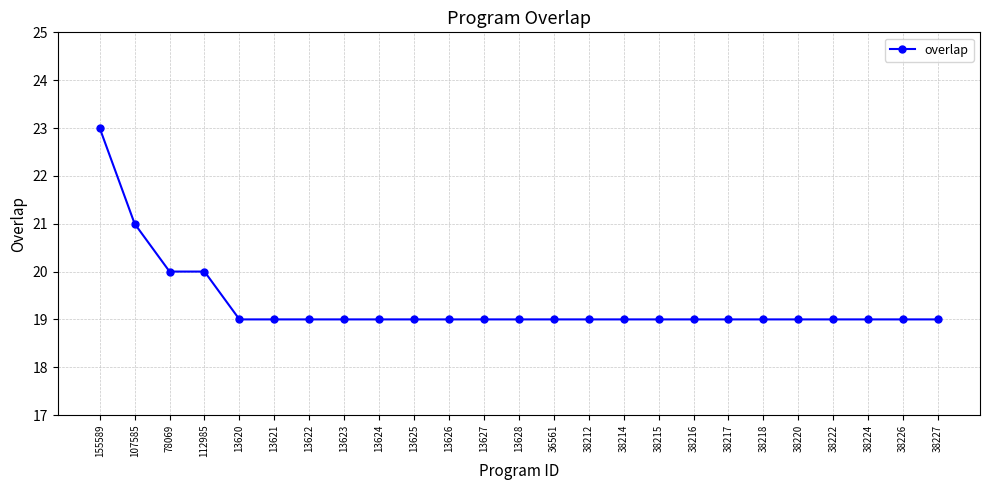

Which label corresponds to the largest value in the chart?

155589